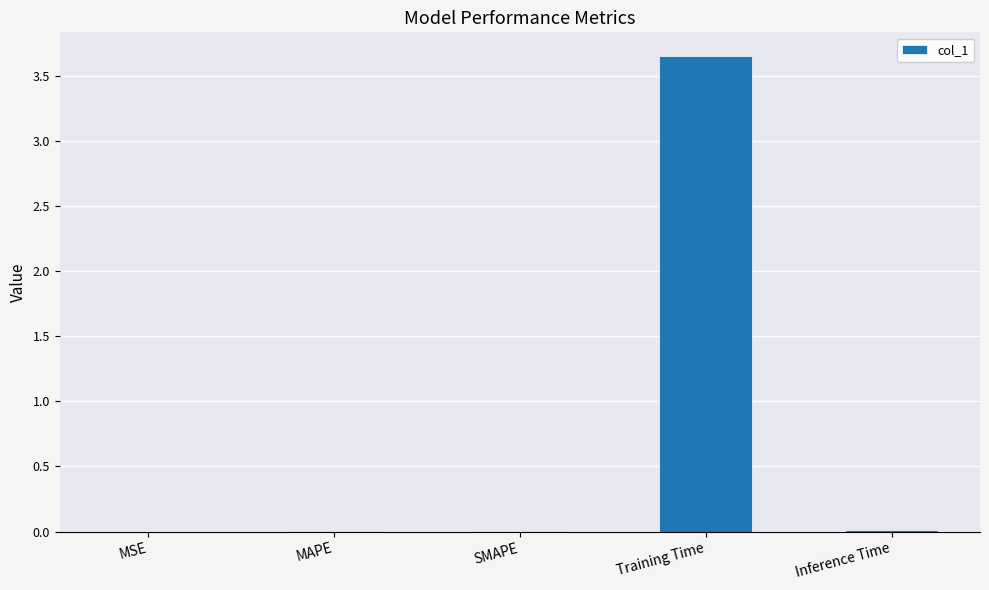

Does the chart contain stacked bars?

No